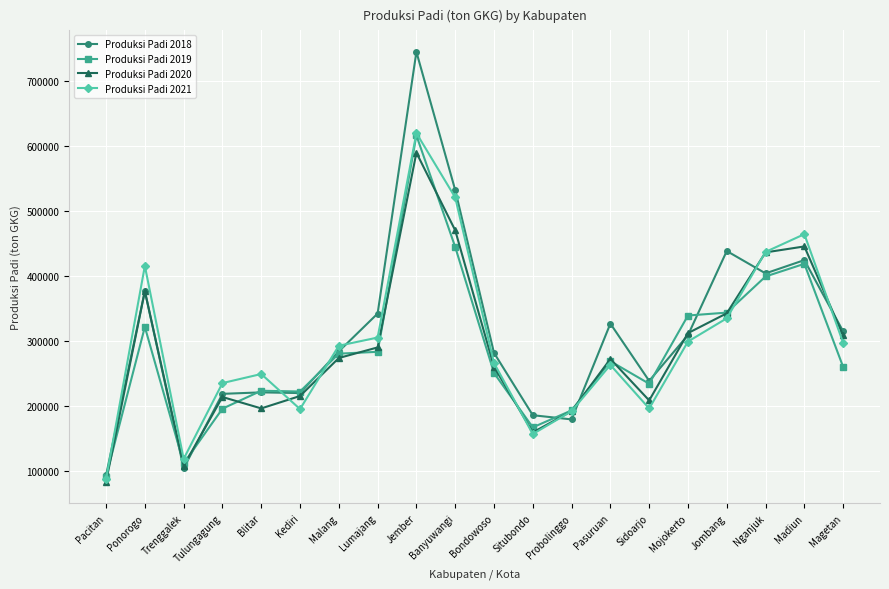

True or false: Produksi Padi 2019 has a value of 283894.2 at Lumajang.

True